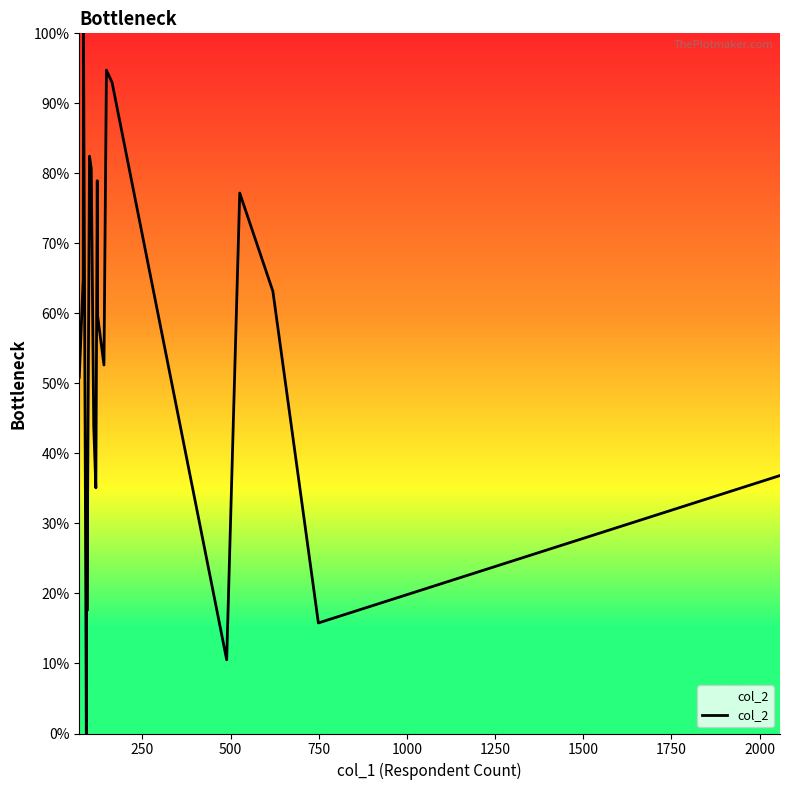

What is the greatest value displayed?

100.0